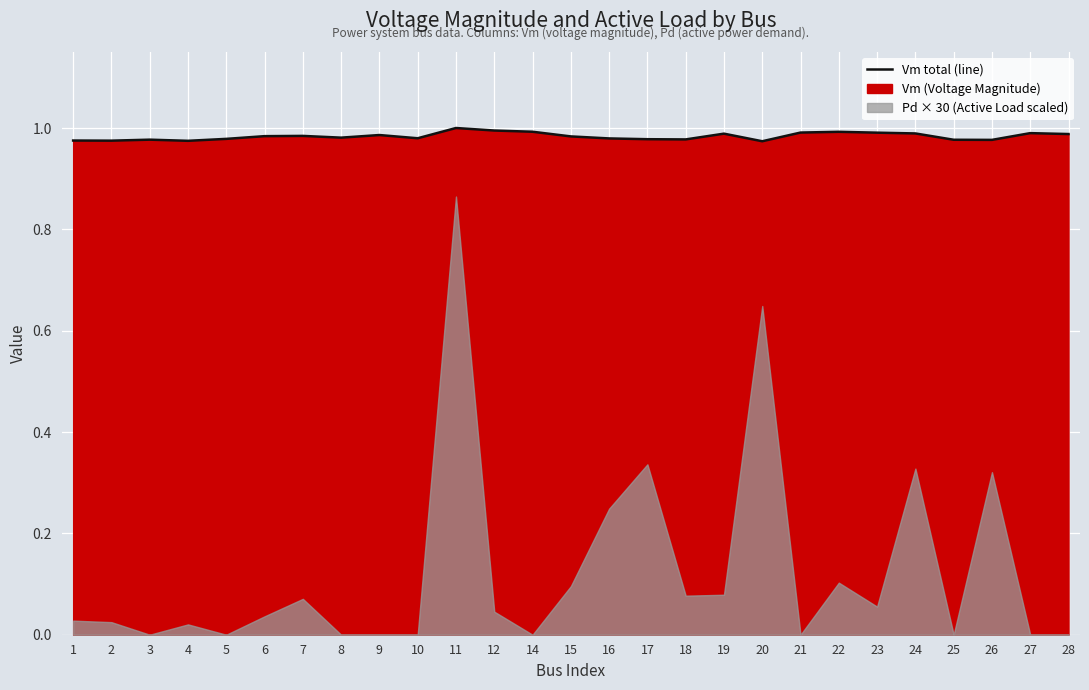

What is the approximate value at 16?

1.0